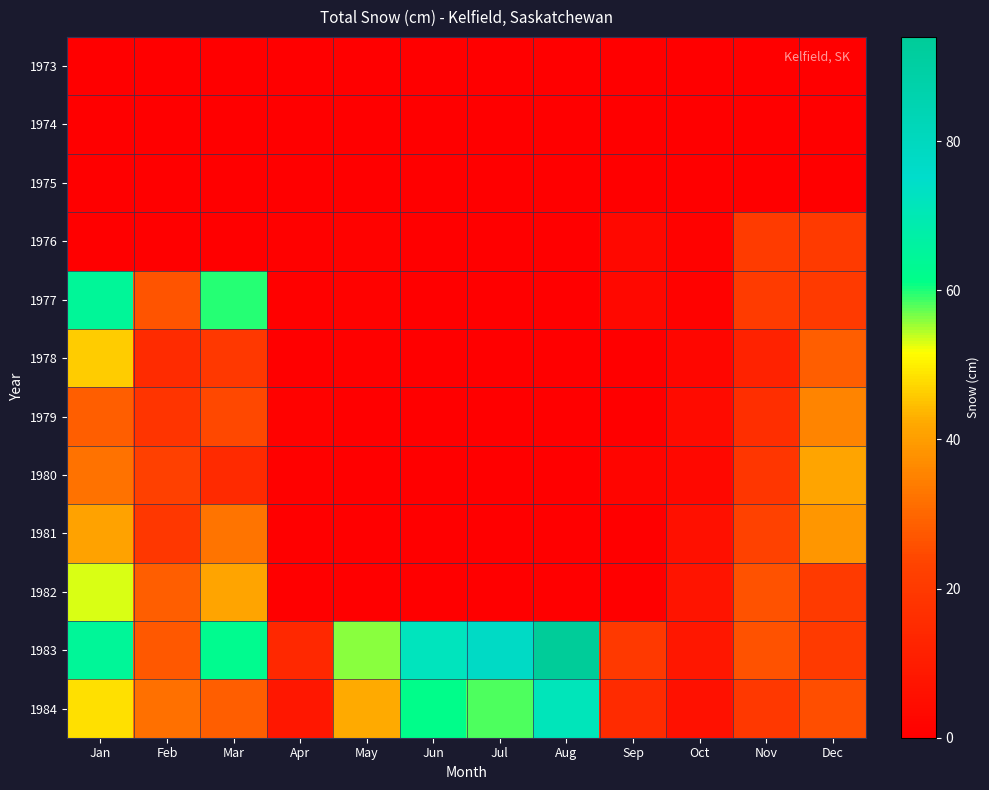

Between Sep and Apr, which is larger?

Sep